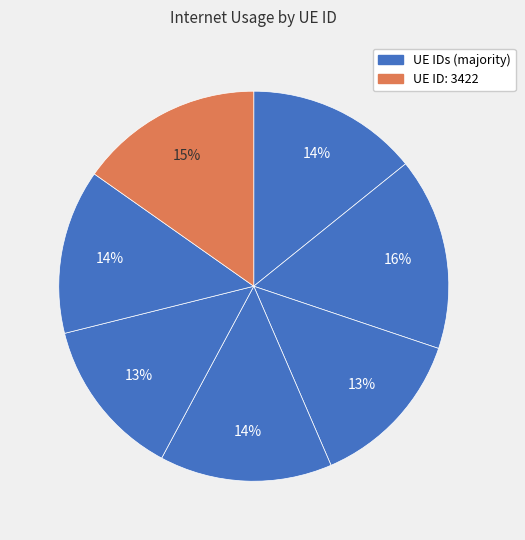

Does any single category account for the majority?

No